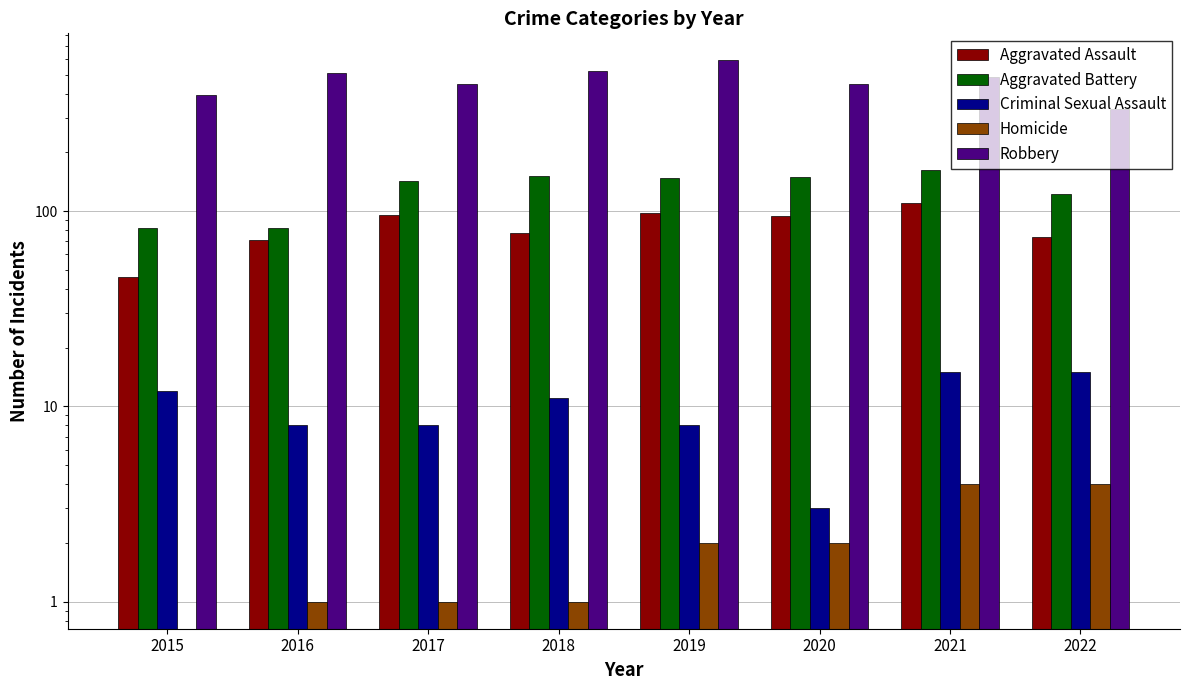

Are the bars horizontal?

No